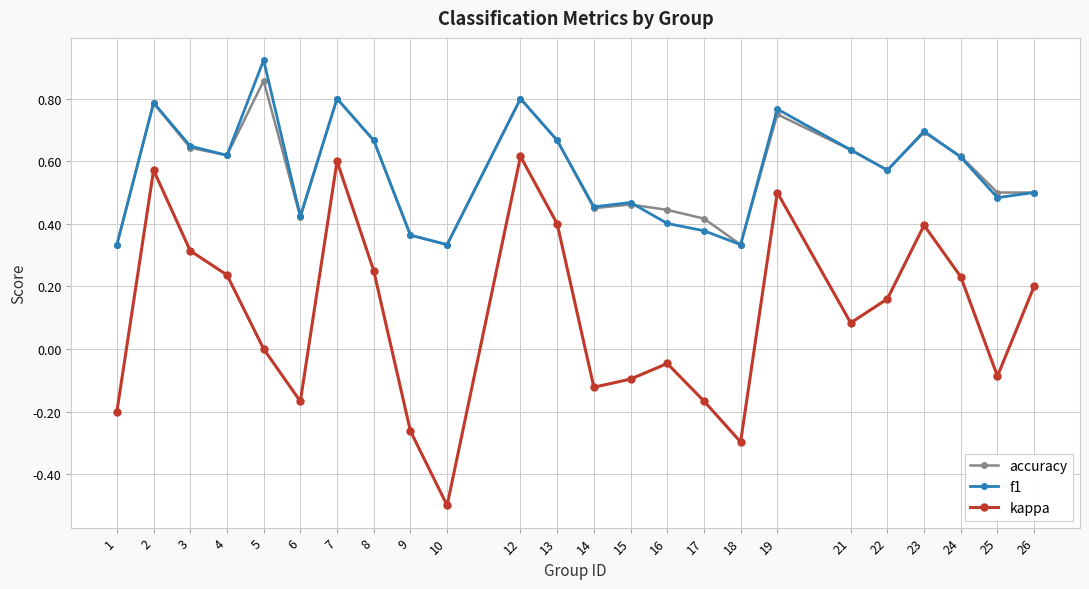

What is the sum of all f1 values?

13.7